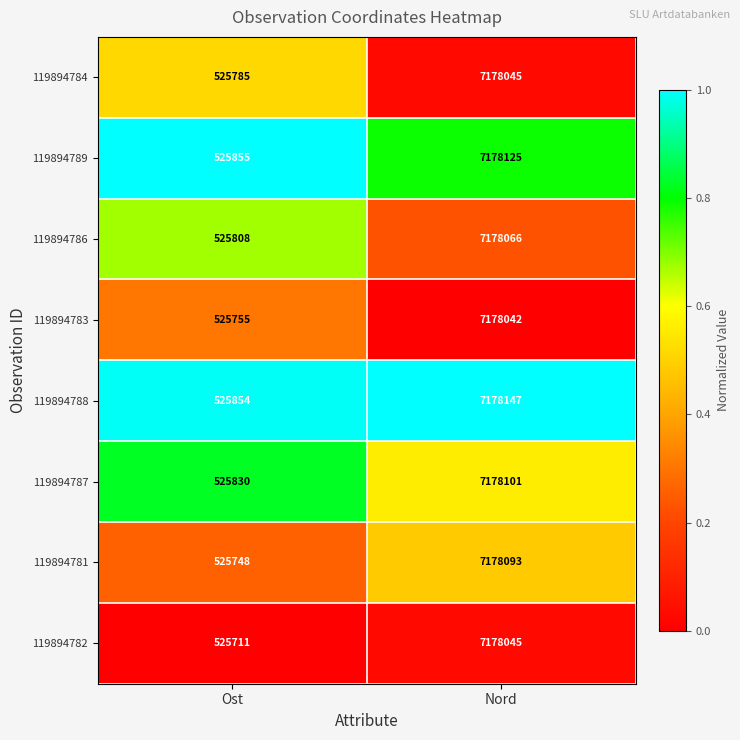

Where is 119894783 nearest to the value 3851898?

Ost